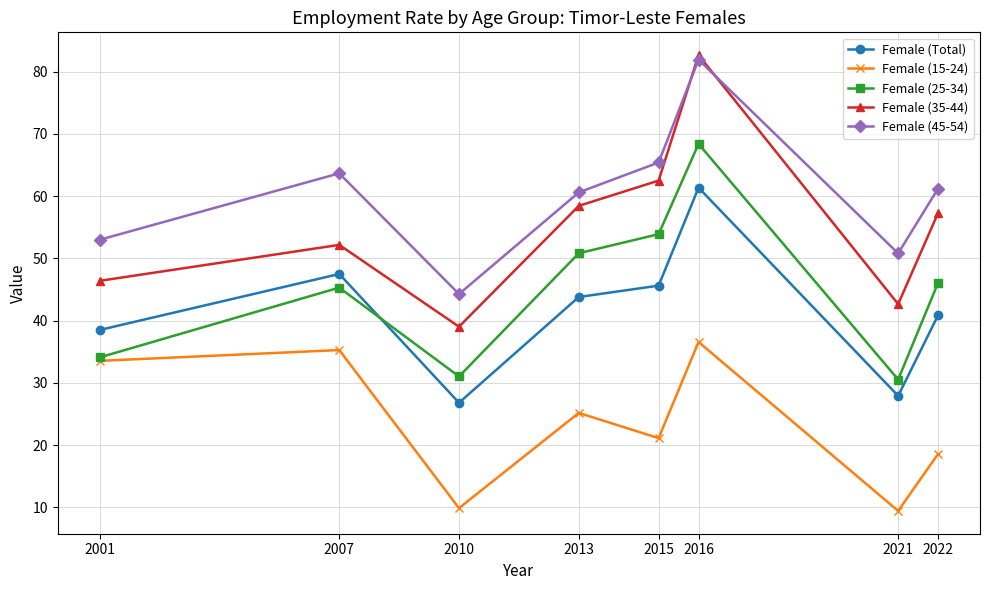

True or false: Female (45-54) and Female (Total) intersect in this chart.

False